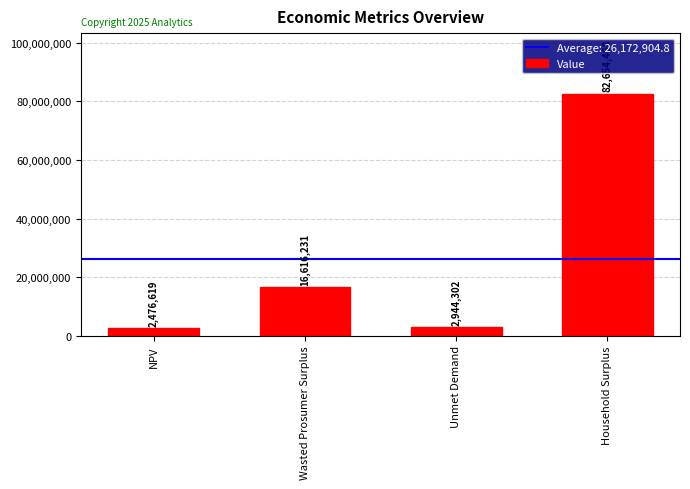

What is the difference between the maximum and minimum values?

80177849.0